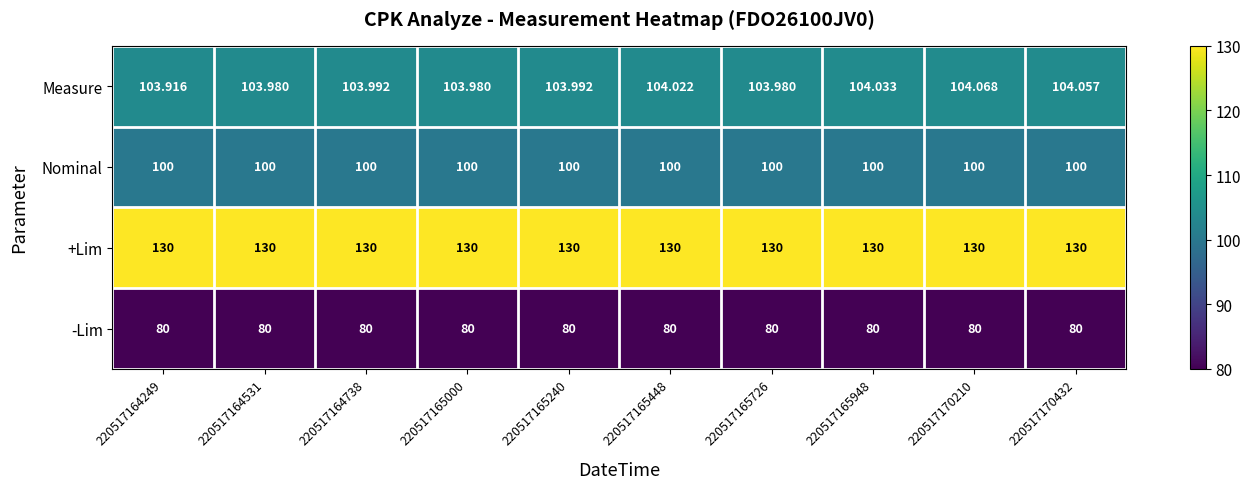

At how many categories does at least one series exceed 80?

10